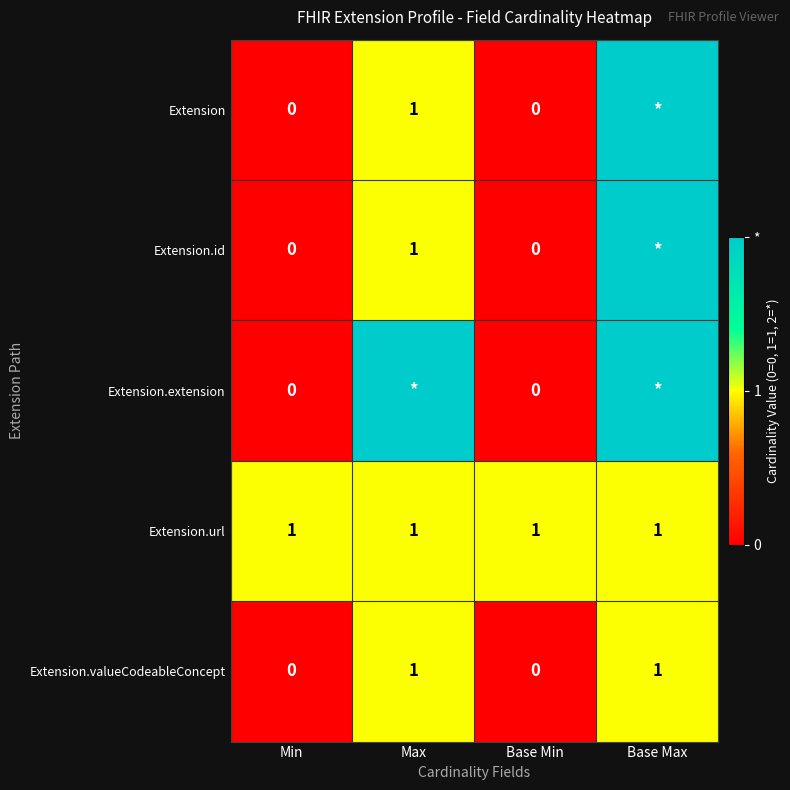

The value of Extension.valueCodeableConcept at Base Min is 1. True or false?

False